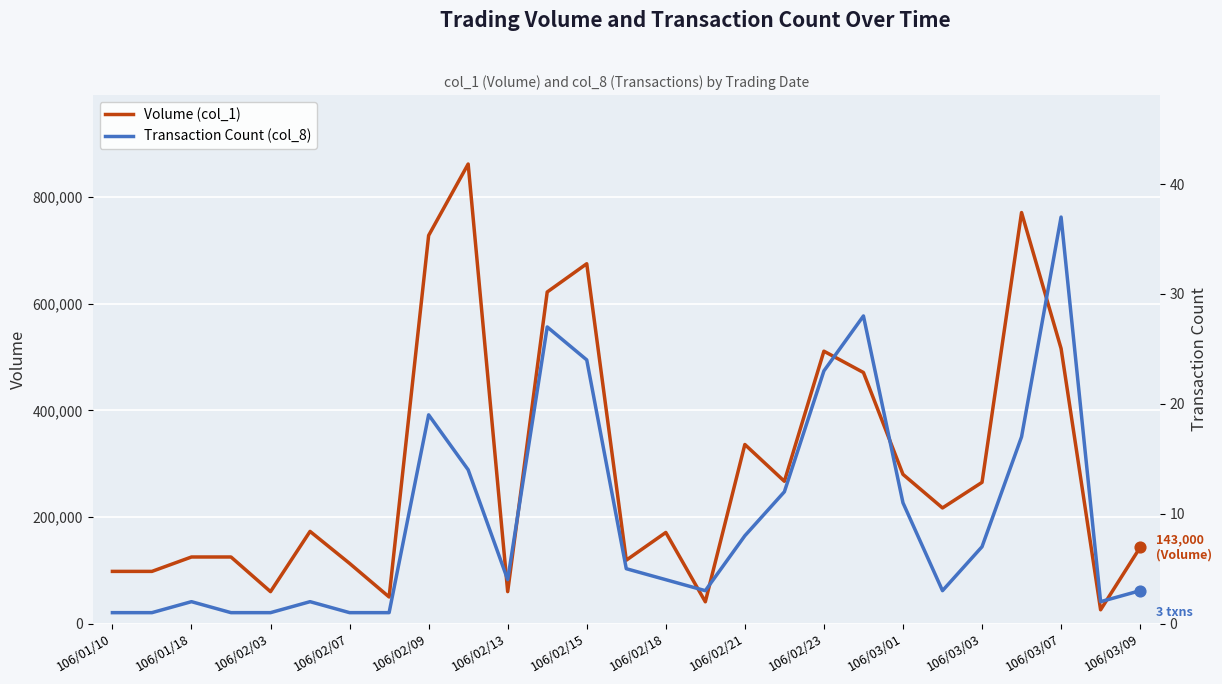

Which series reaches the minimum Y coordinate?

Transaction Count (col_8)